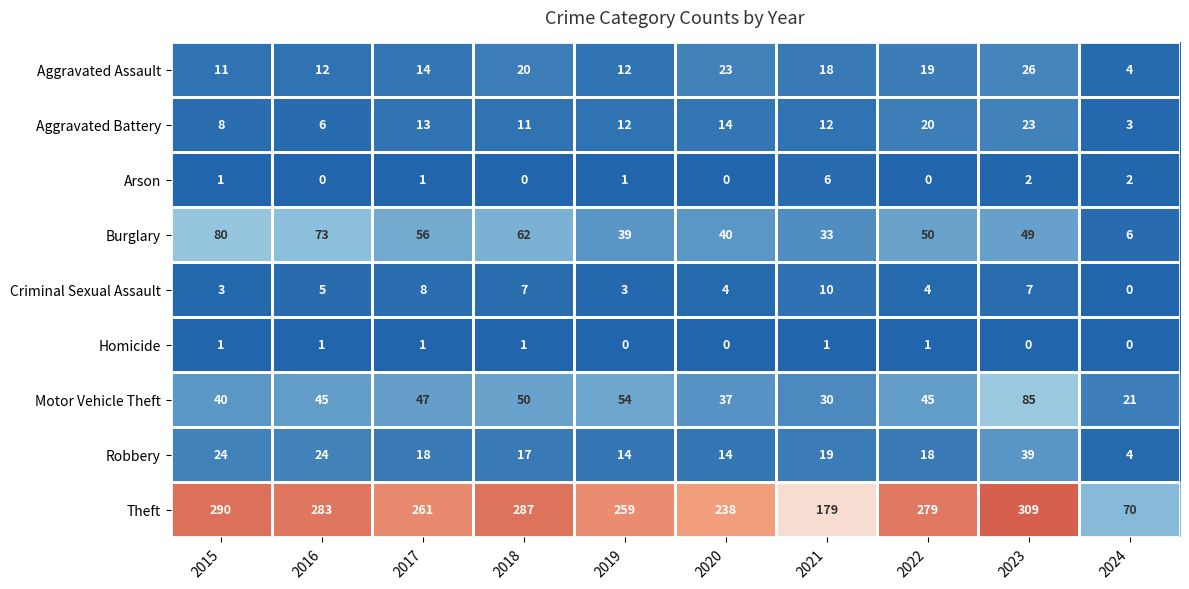

Is it true that Aggravated Assault equals 11 at 2015?

True